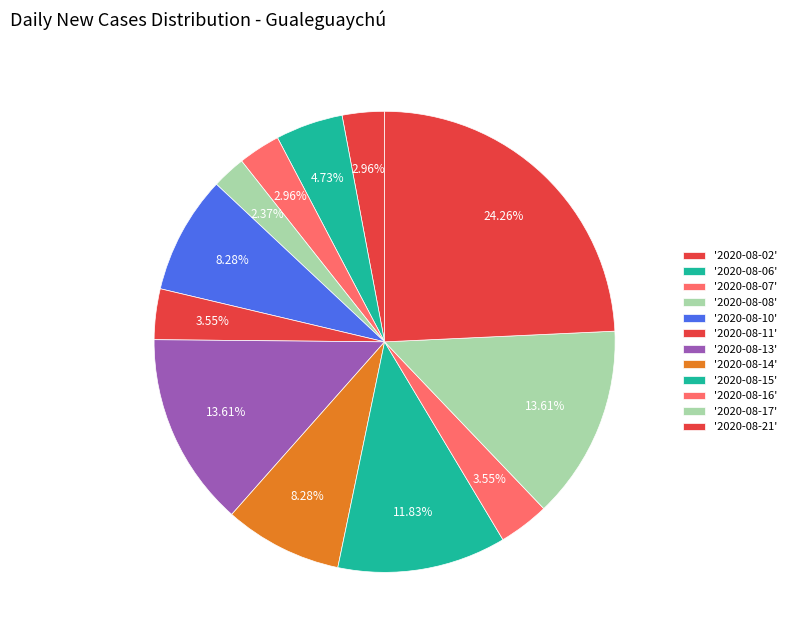

Count the number of slices in the pie.

12